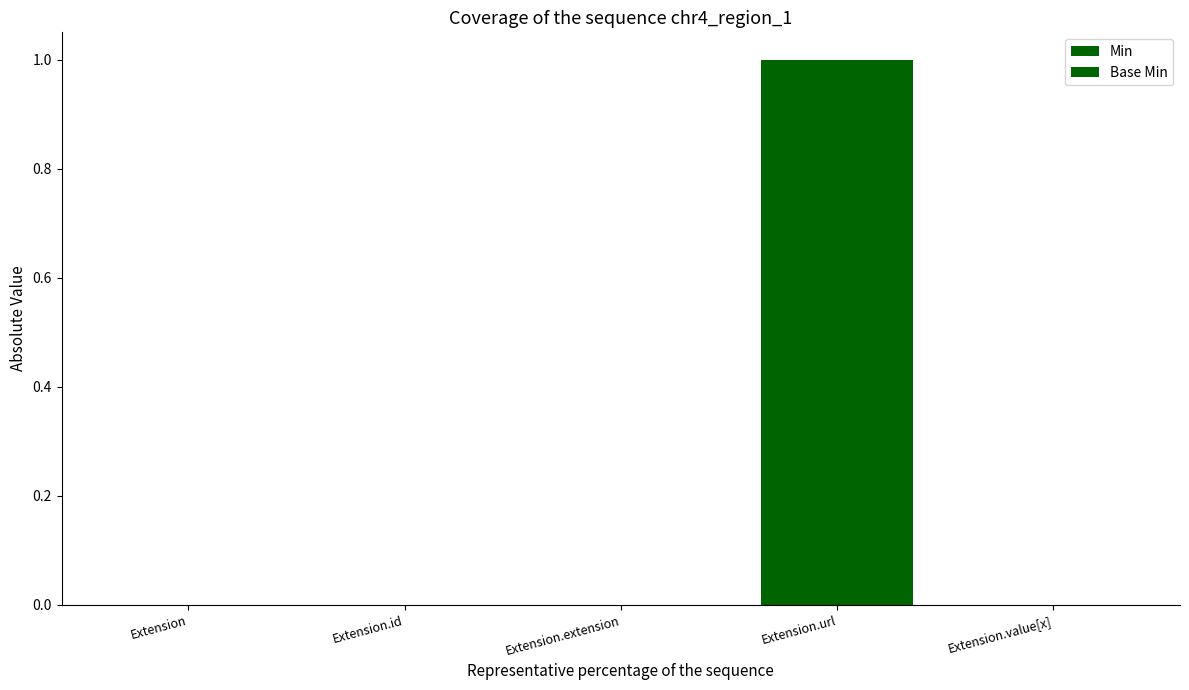

Count the number of data series in this chart.

2